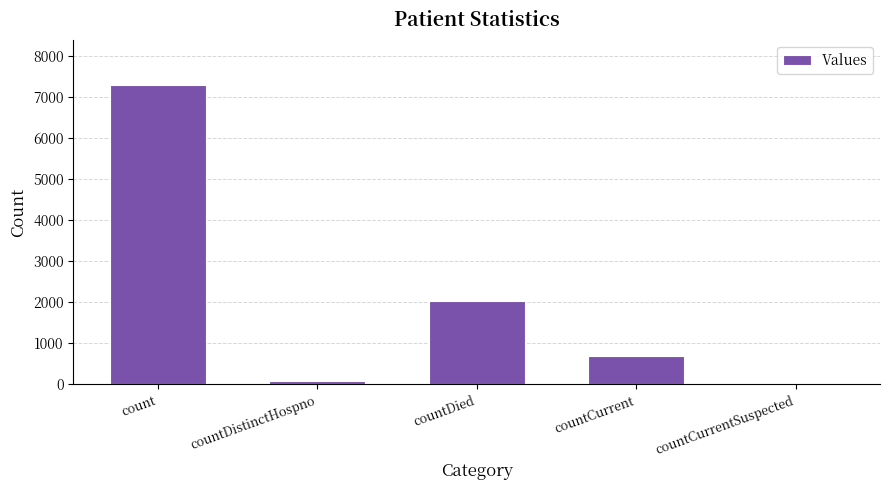

Reading left to right, list all the values displayed in this chart.

7287	77	2030	691	0